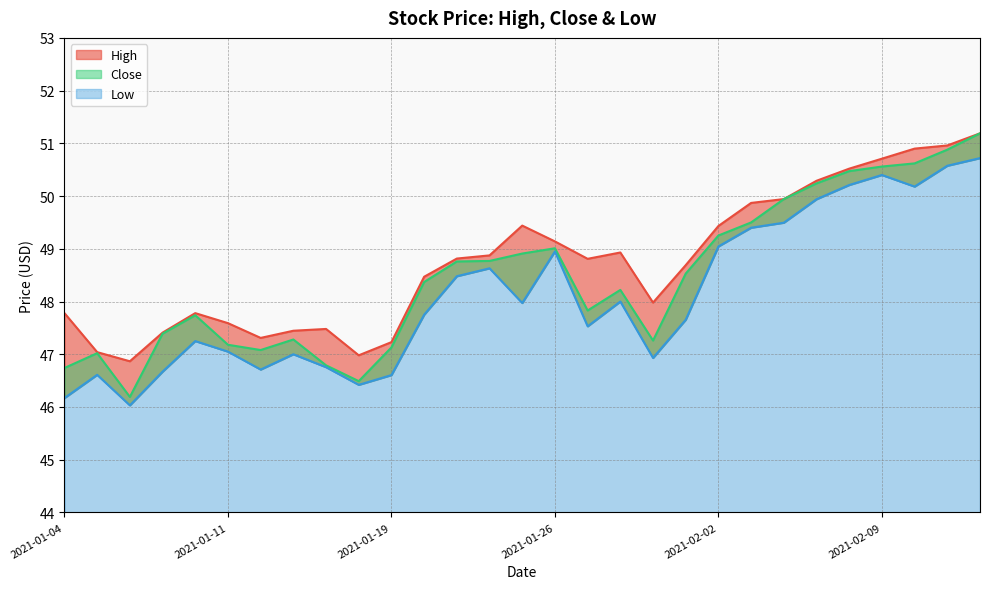

True or false: Close and Low cross at least once.

False